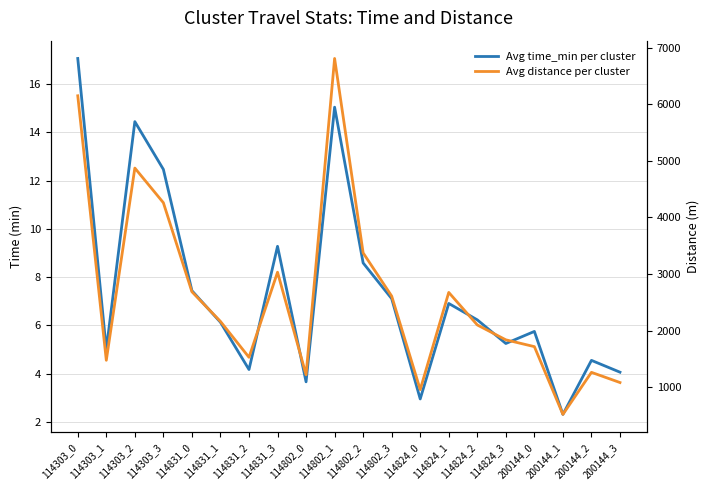

What position from the right is 114824_2?

6